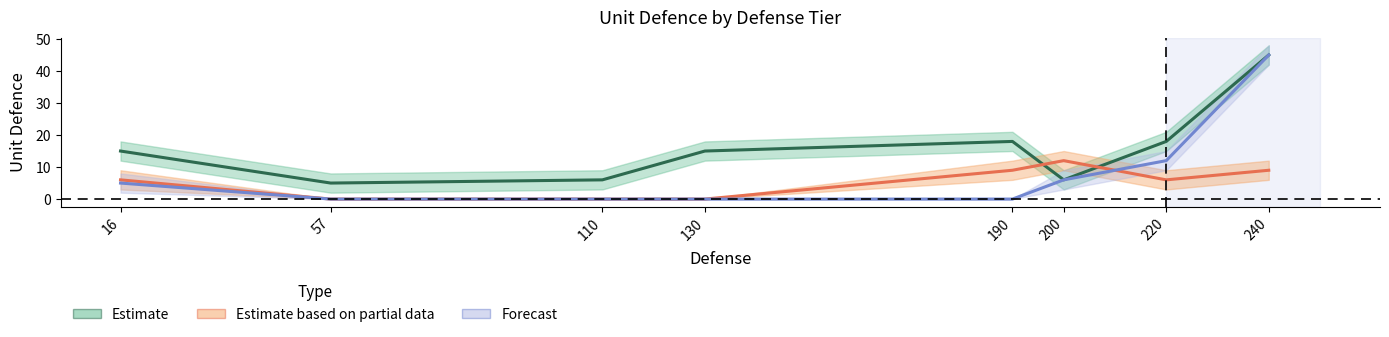

Rank the series by their maximum value, from lowest to highest.

Estimate based on partial data, Estimate, Forecast